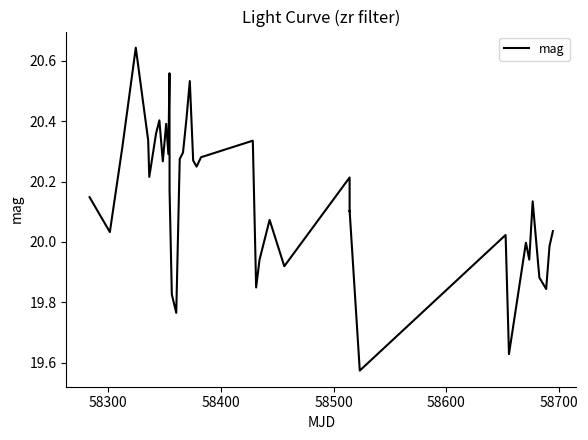

What is the difference between the maximum and minimum values?

1.1